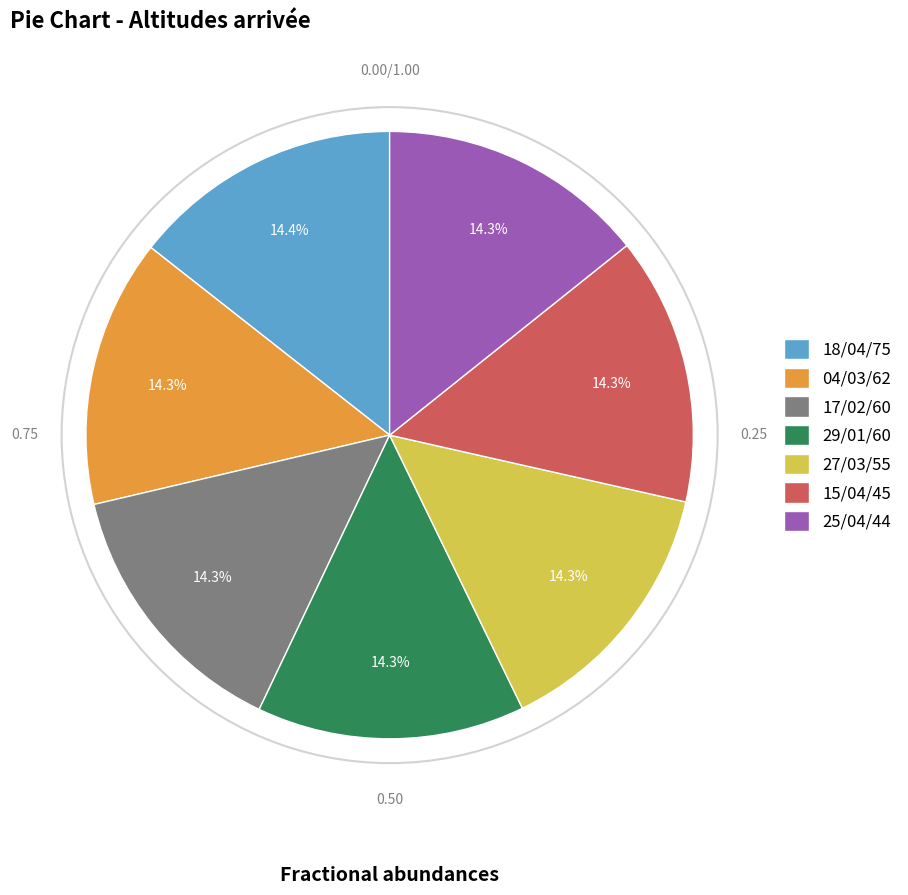

What portion of the pie excludes 04/03/62?

85.7%